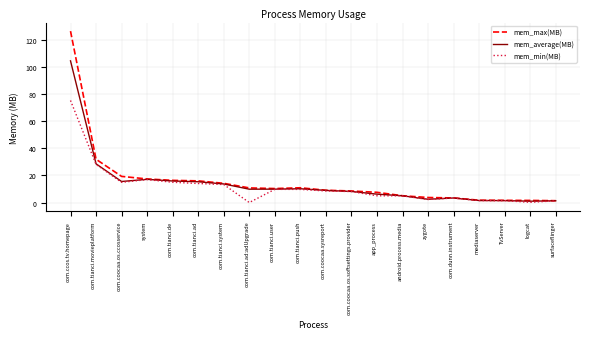

What is the difference between the highest and lowest values at com.ccos.tv.homepage?

51.2